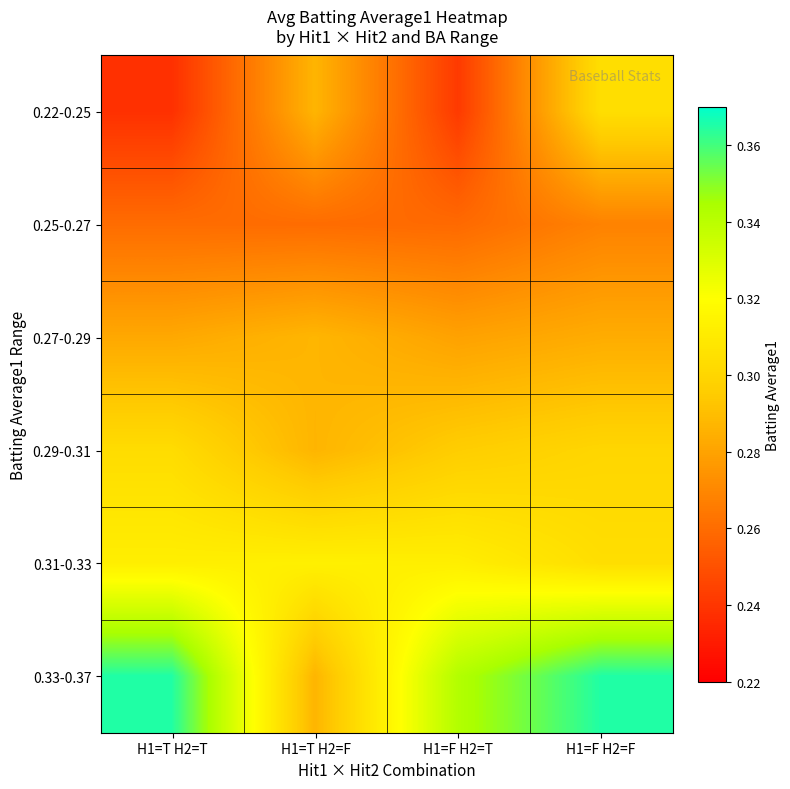

What is the spread (max minus min) of values at H1=T H2=F?

0.1